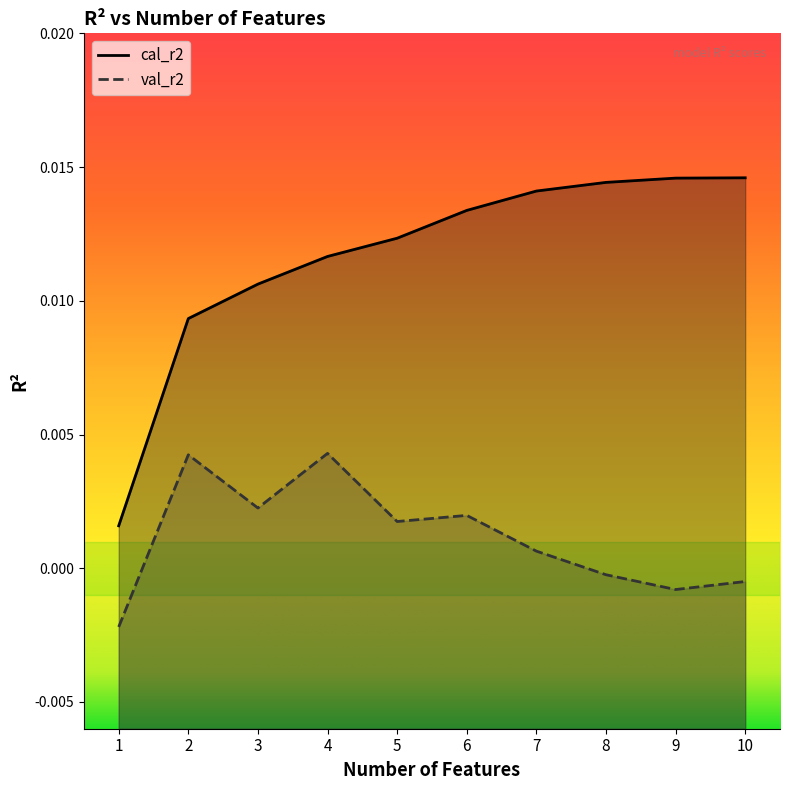

True or false: val_r2 and cal_r2 cross at least once.

False